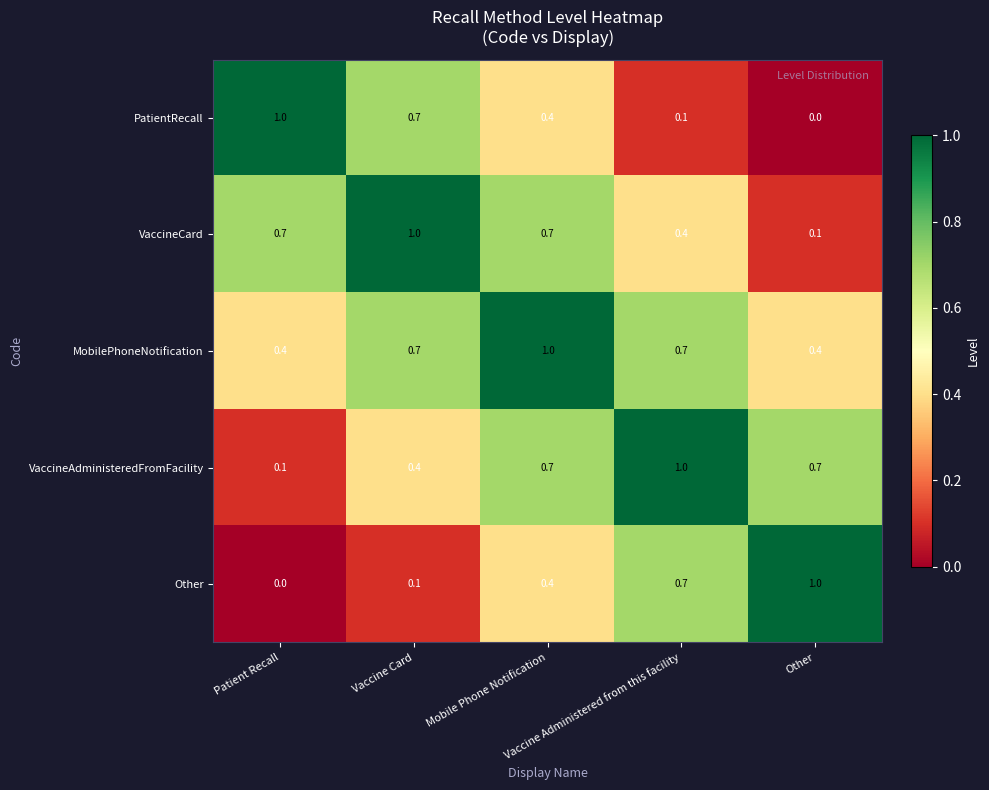

At how many categories does at least one series exceed 0?

5